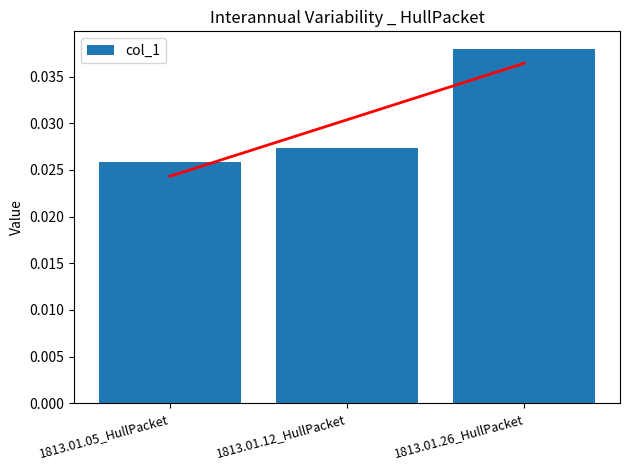

Where is col_1 nearest to the value 0?

1813.01.05_HullPacket